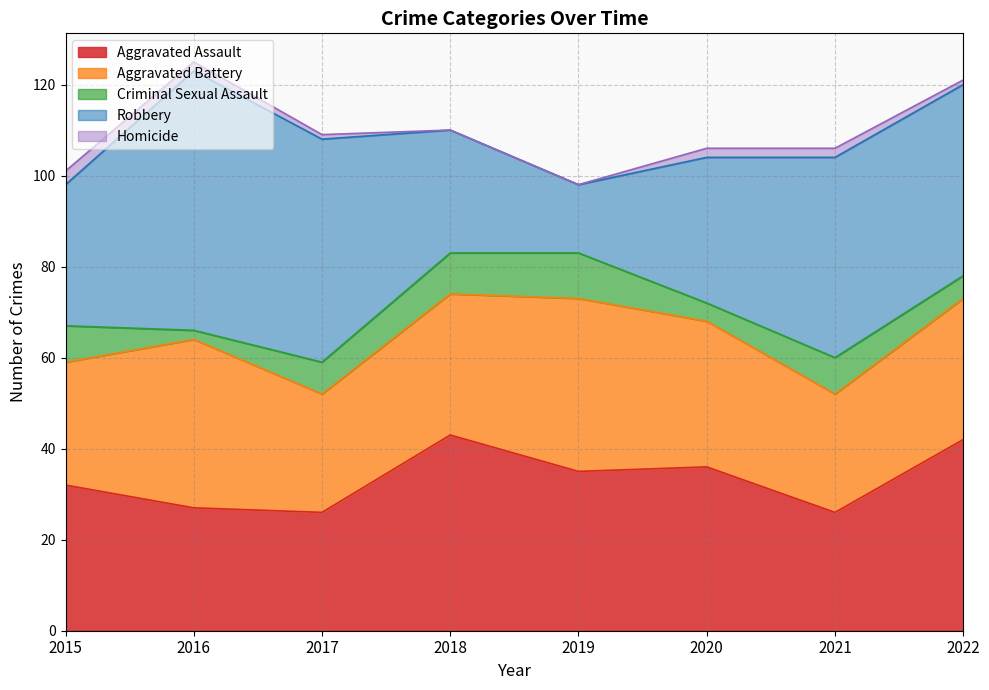

What is the difference between the Aggravated Assault values at 2020 and 2018?

7